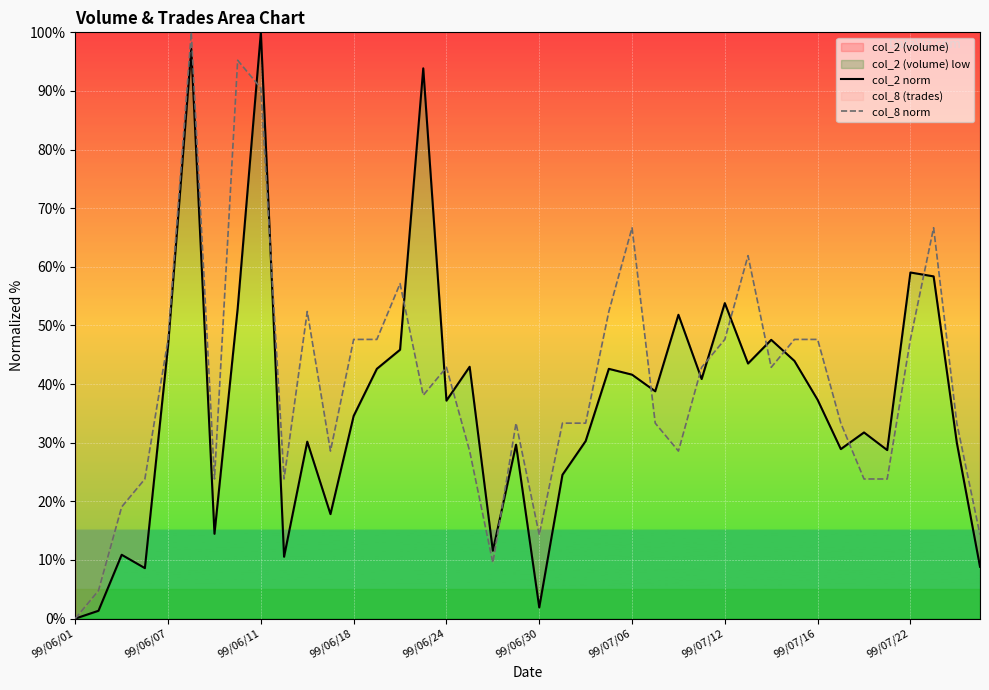

True or false: col_8 norm and col_2 norm cross at least once.

True